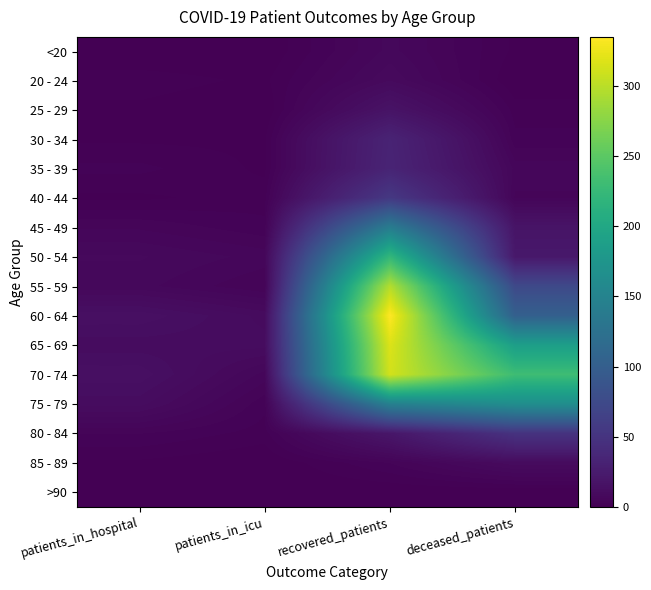

What is the maximum value shown in the chart?

335